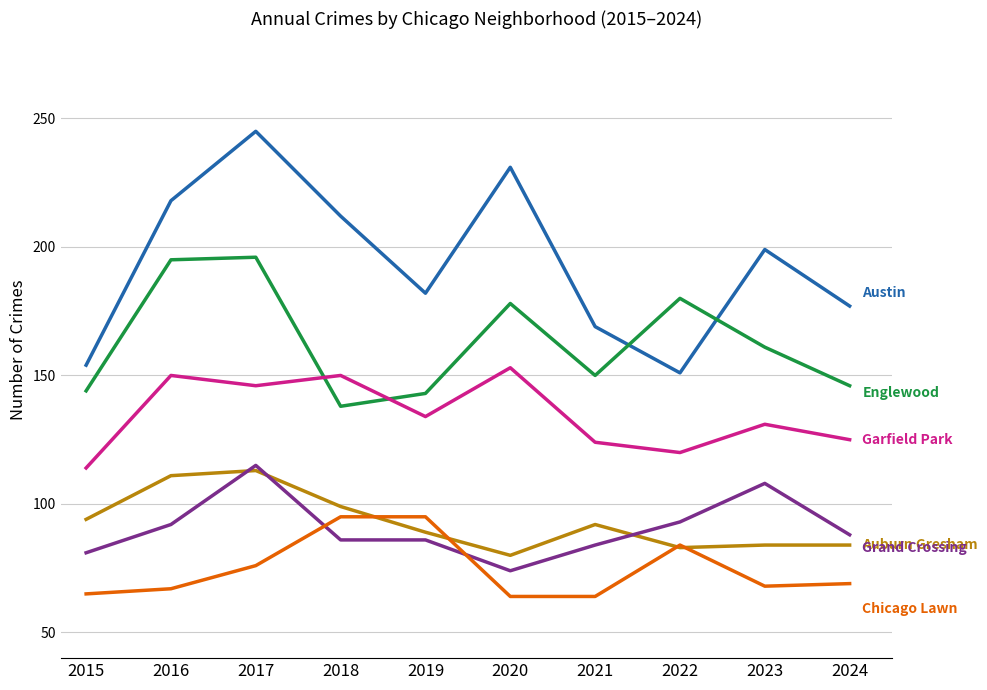

What is the total value across all series at 2023?

751